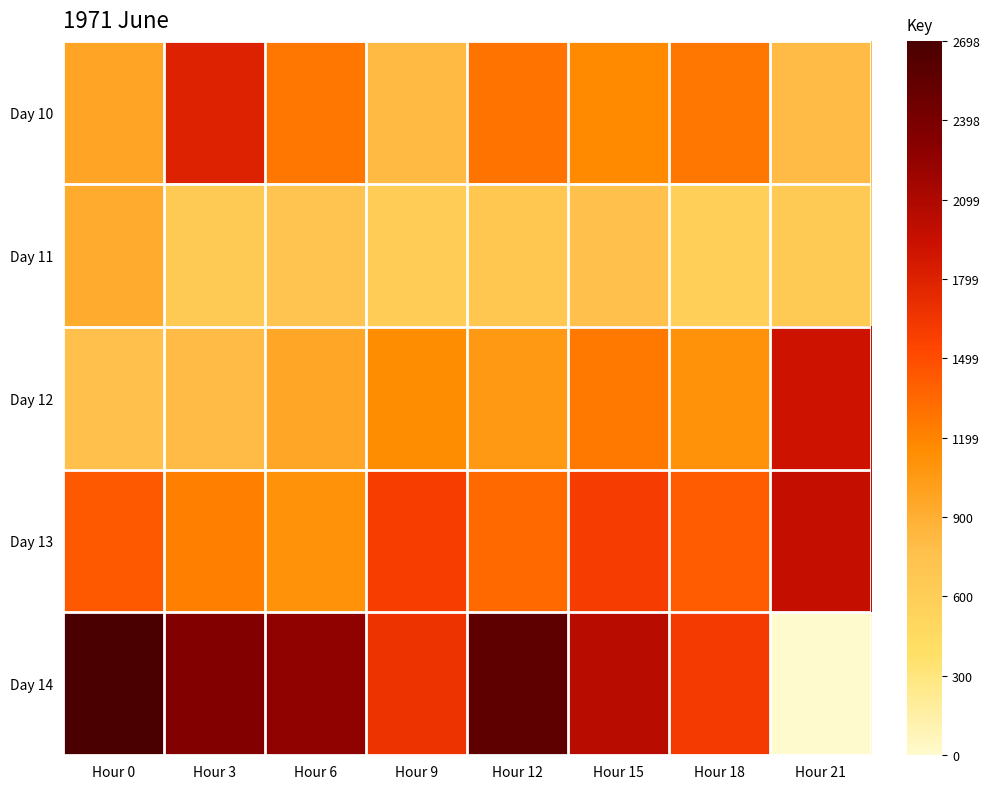

Reading right to left, transcribe all the data shown in this chart.

Day 10: Hour 21=801.2	Hour 18=1273.1	Hour 15=1161.9	Hour 12=1287.5	Hour 9=816.9	Hour 6=1269.4	Hour 3=1801.9	Hour 0=980.0
Day 11: Hour 21=644.4	Hour 18=583.8	Hour 15=762.5	Hour 12=696.9	Hour 9=618.1	Hour 6=725.0	Hour 3=647.5	Hour 0=926.2
Day 12: Hour 21=1911.2	Hour 18=1113.8	Hour 15=1261.9	Hour 12=1060.0	Hour 9=1141.9	Hour 6=964.4	Hour 3=806.2	Hour 0=768.8
Day 13: Hour 21=1961.2	Hour 18=1419.4	Hour 15=1606.2	Hour 12=1347.5	Hour 9=1591.9	Hour 6=1114.4	Hour 3=1218.1	Hour 0=1432.5
Day 14: Hour 21=0.6	Hour 18=1618.1	Hour 15=2031.2	Hour 12=2563.8	Hour 9=1675.0	Hour 6=2261.9	Hour 3=2338.8	Hour 0=2698.8